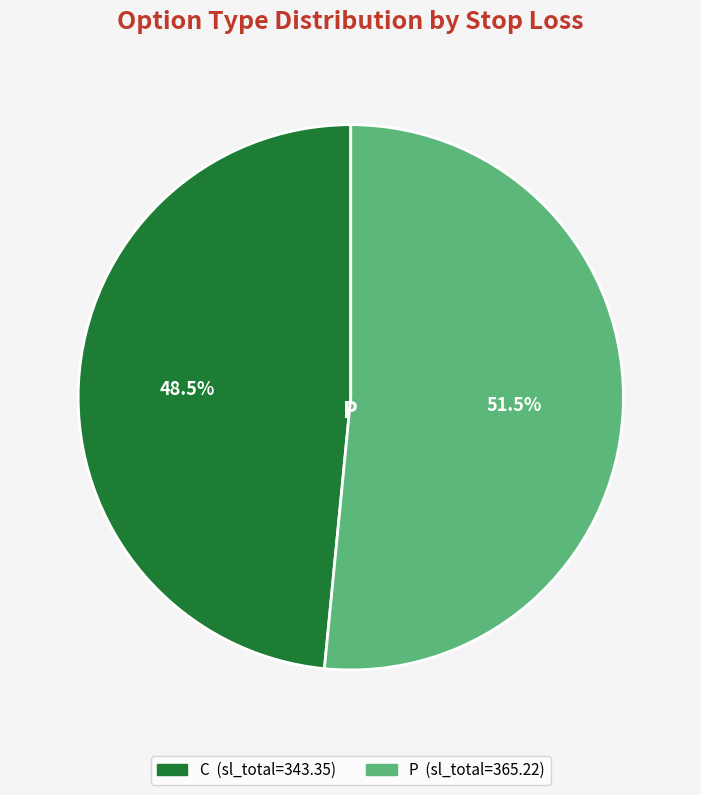

Which category has the smallest portion of the pie?

C